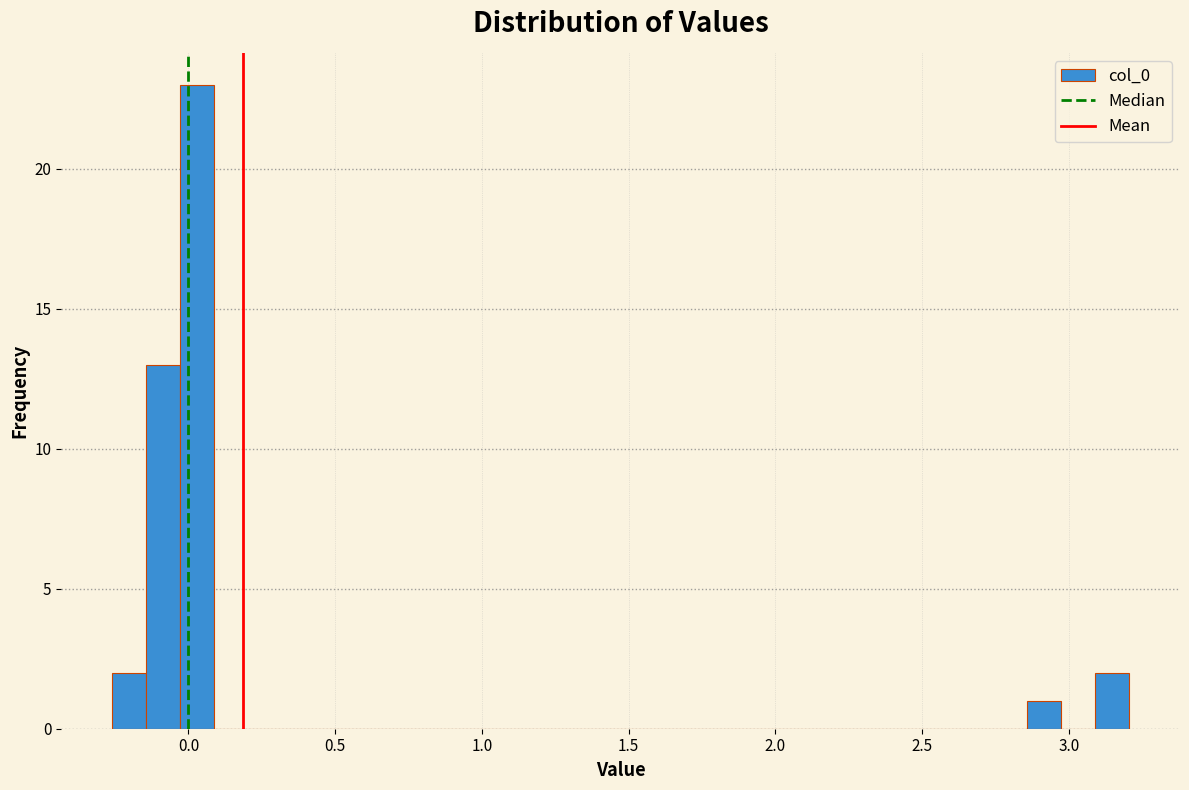

Around what value on the x-axis is the tallest bar? Give the approximate position of its centre, as read against the axis.

0.05